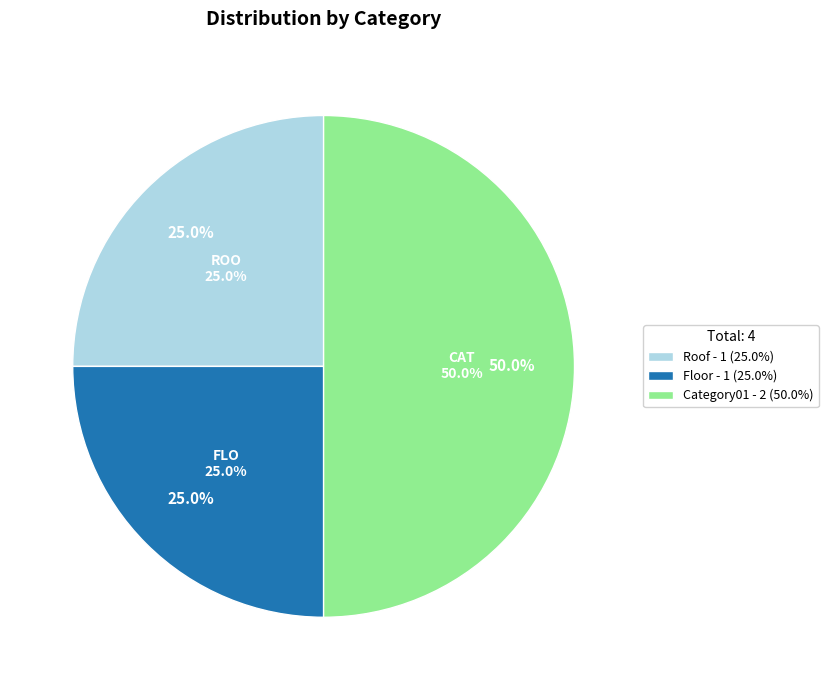

To the nearest percent, what percentage of the pie is Roof?

25%